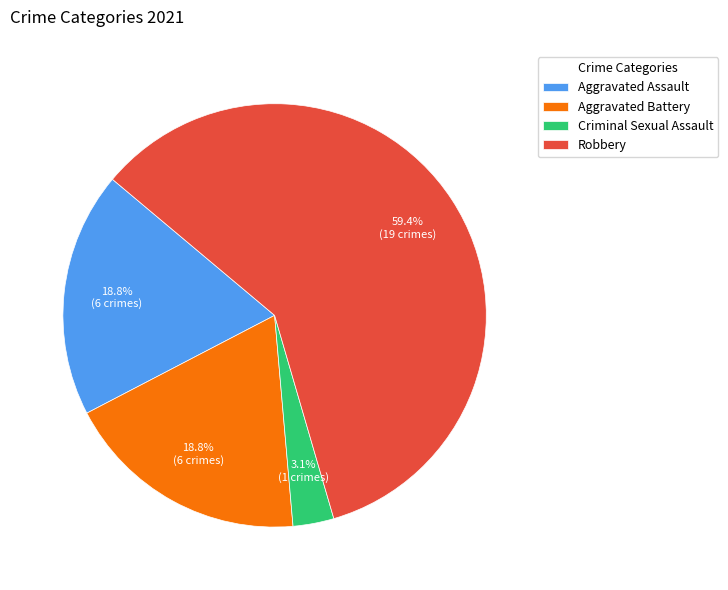

Count the number of slices in the pie.

4